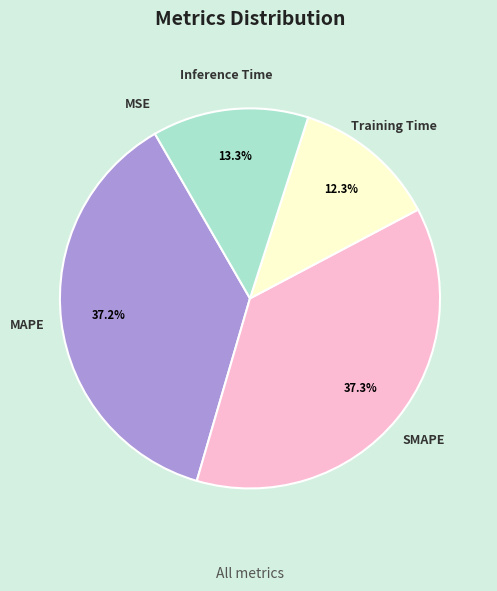

Between SMAPE and Inference Time, which is larger?

SMAPE